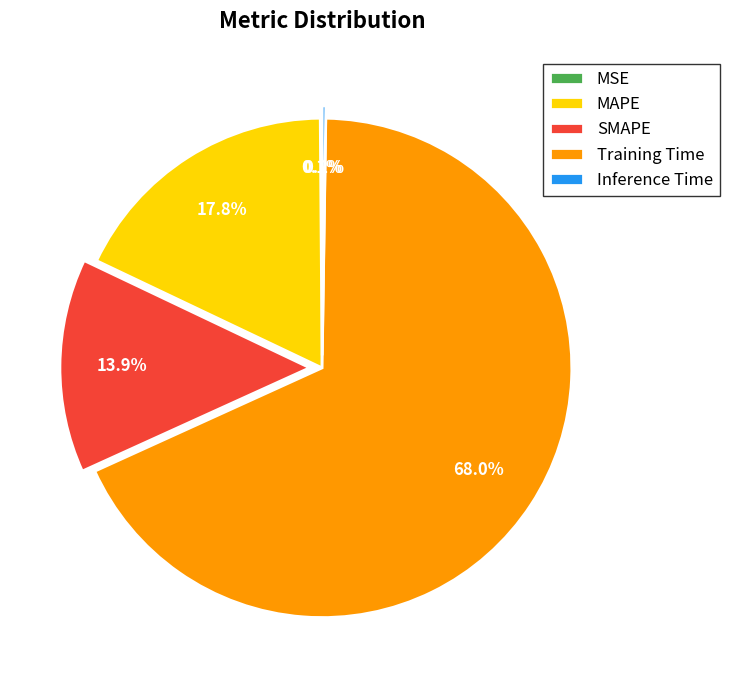

To the nearest percent, what is the average slice percentage?

20%